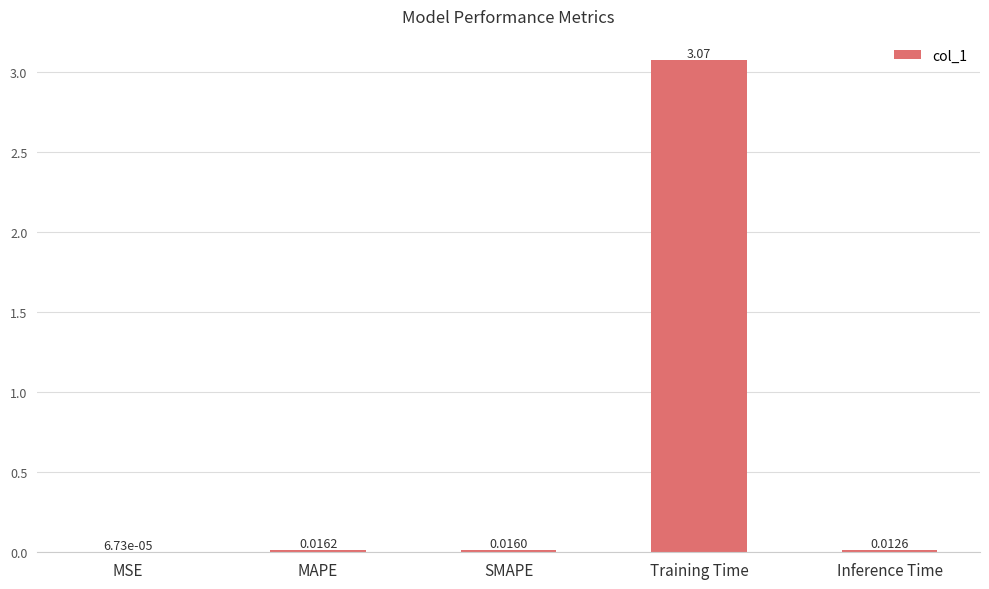

Which has a higher value, SMAPE or Training Time?

Training Time